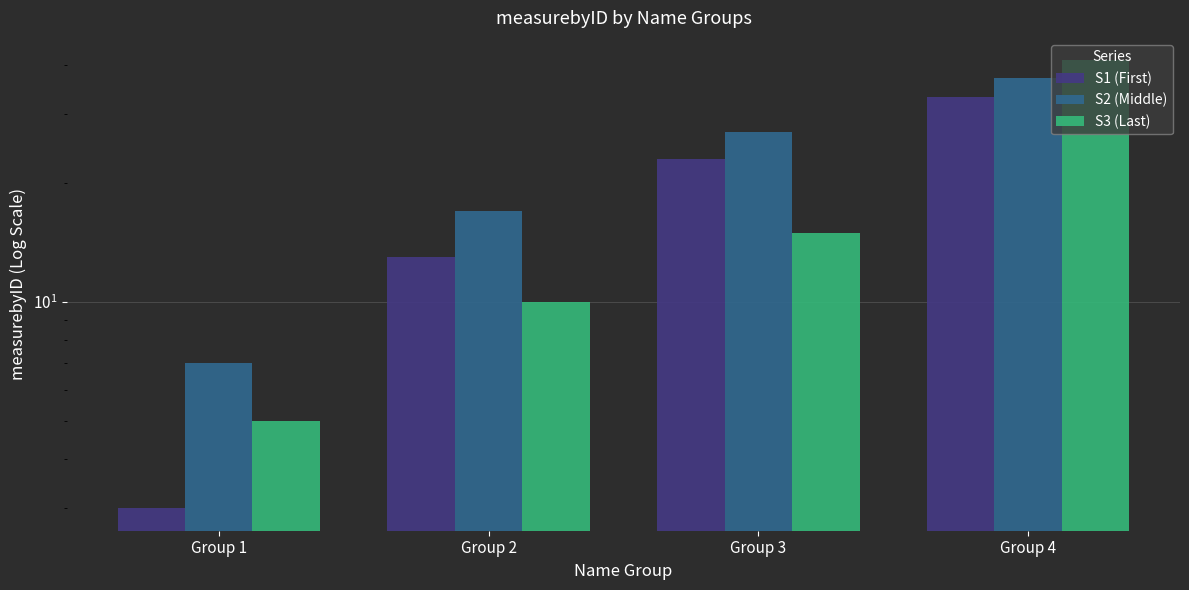

What is the value of the S2 (Middle) bar at the 4th from the left?

37